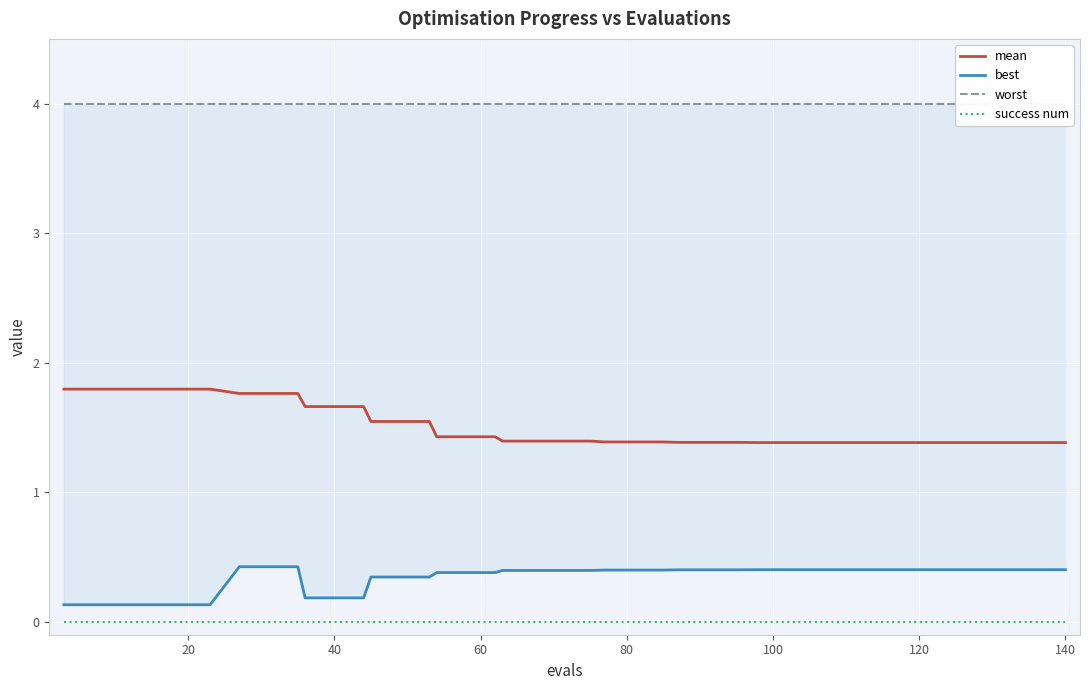

Count the best values in the range 0 to 1.

40